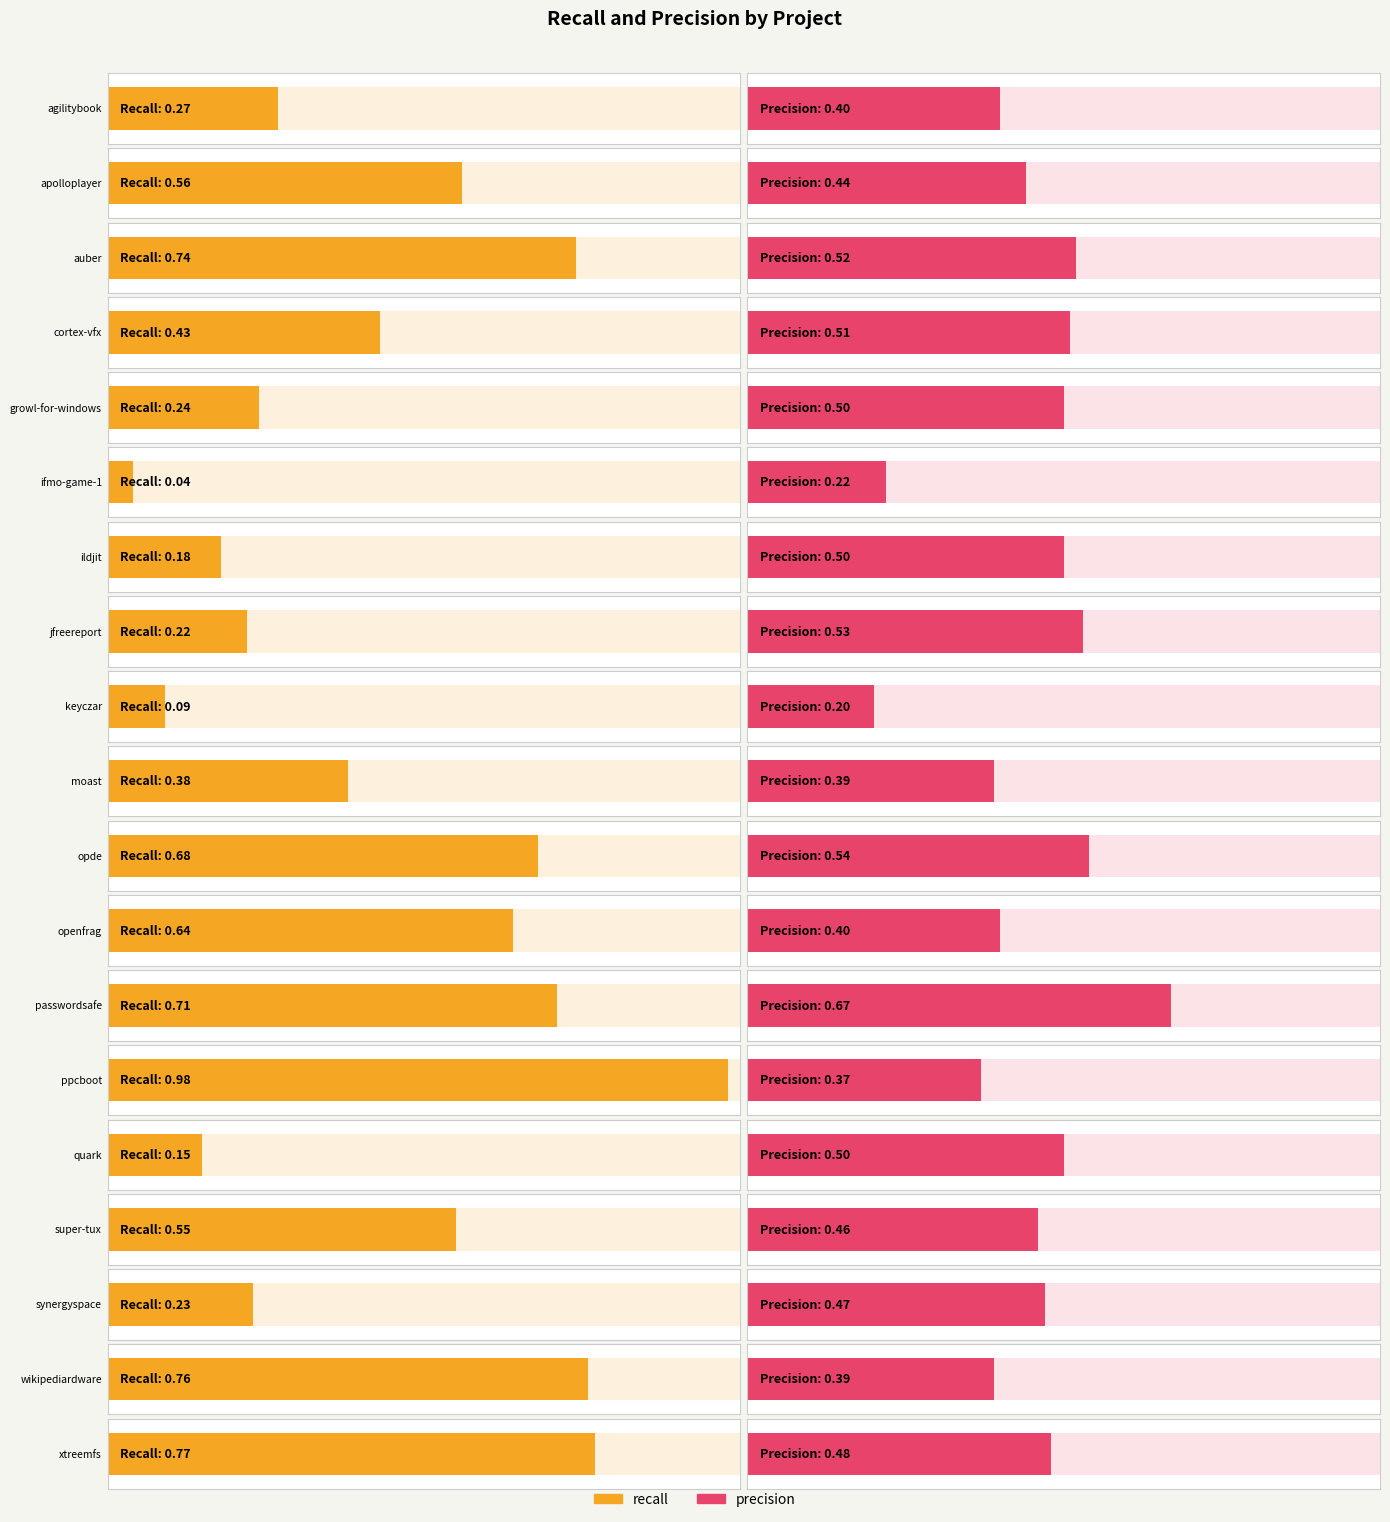

How many groups of bars are there?

19